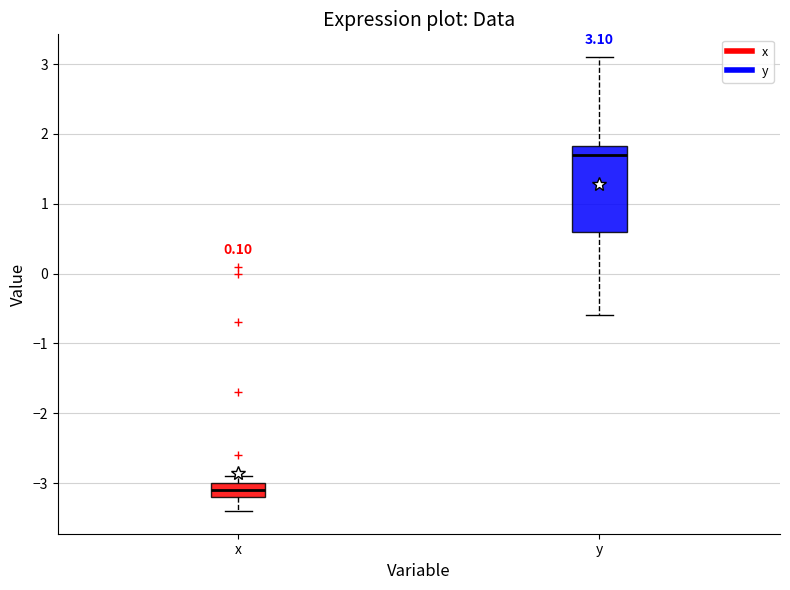

Which box is the tallest, from its lower edge to its upper edge?

y